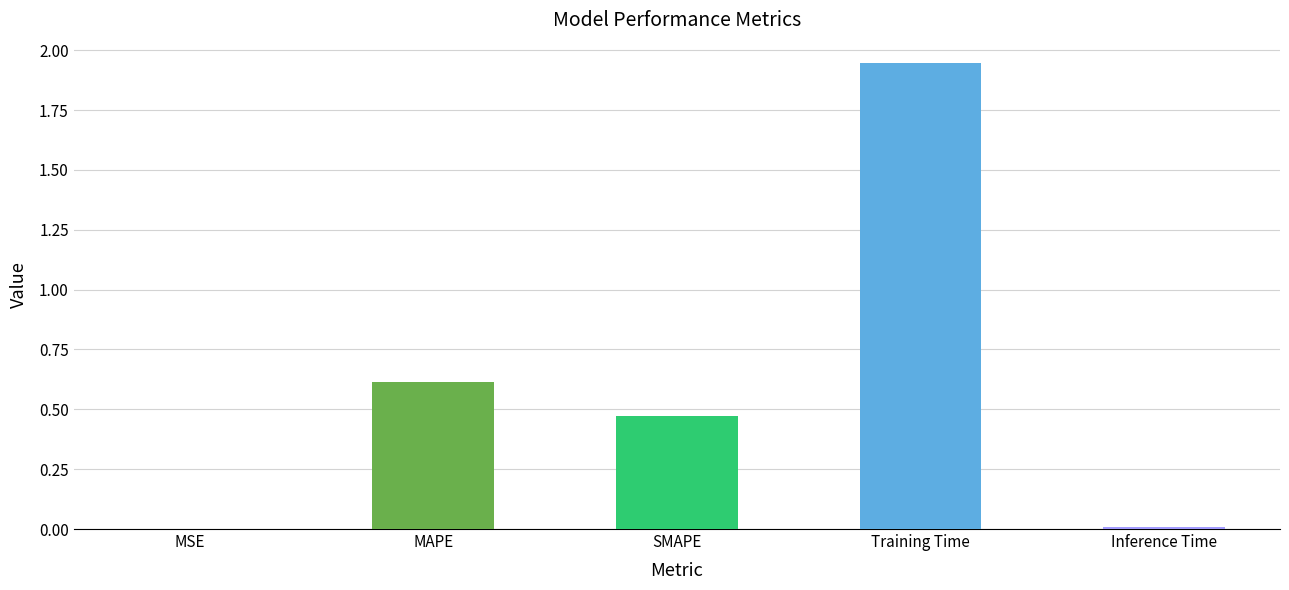

The chart shows a value of 0.0 at MSE. True or false?

True